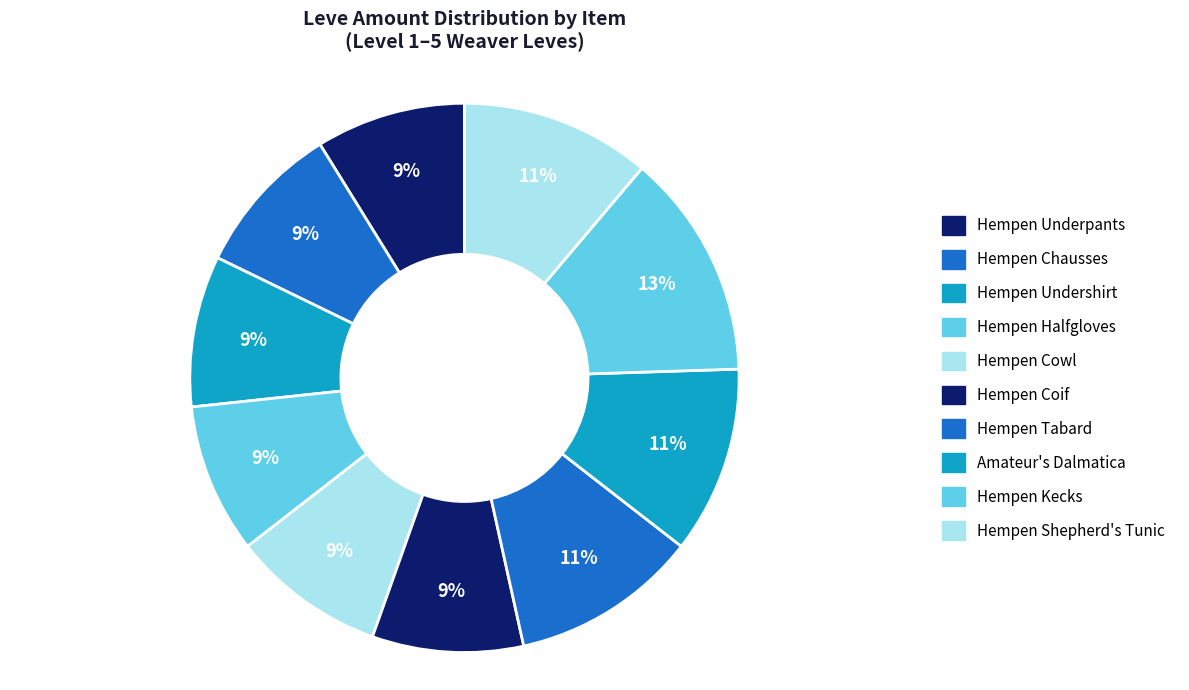

True or false: Hempen Underpants accounts for 1% of the total.

False